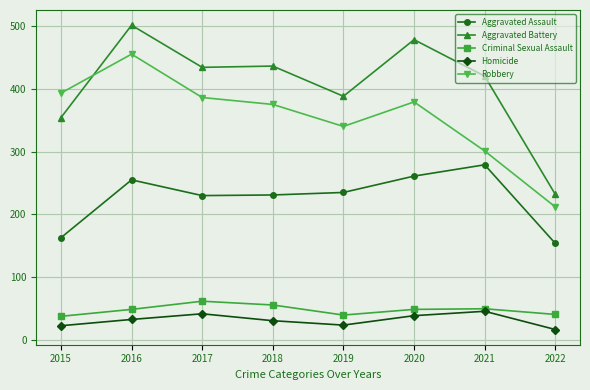

Which series changed the most between 2018 and 2019?

Aggravated Battery